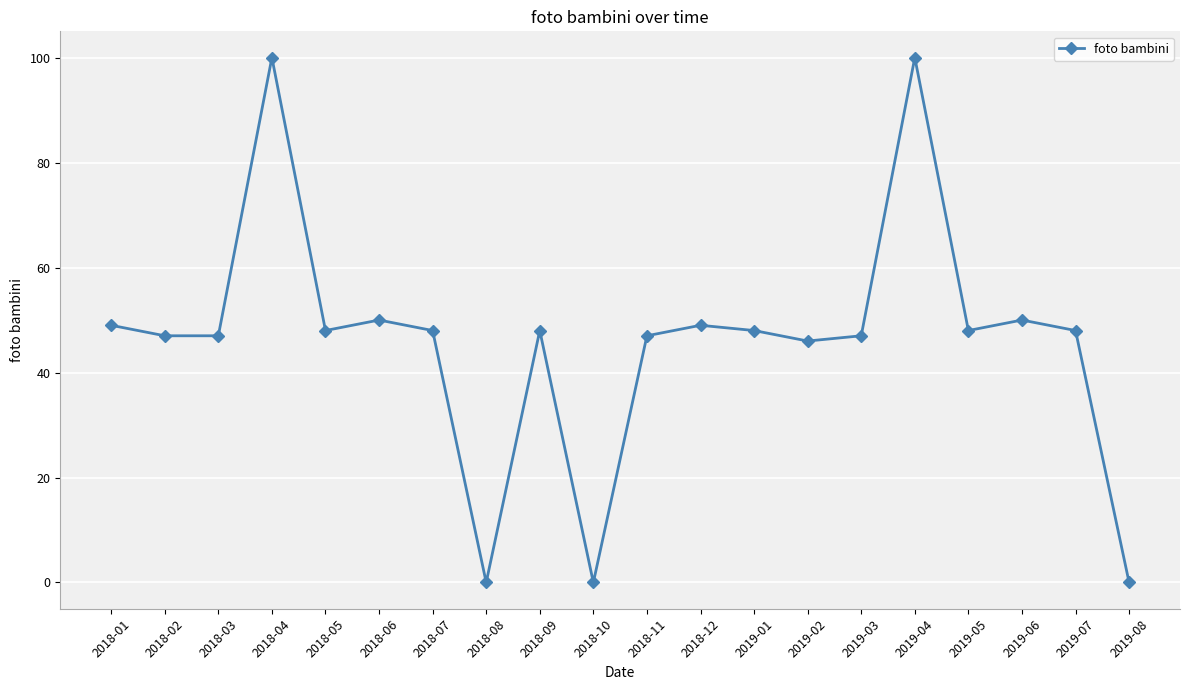

Count the number of categories in the chart.

20